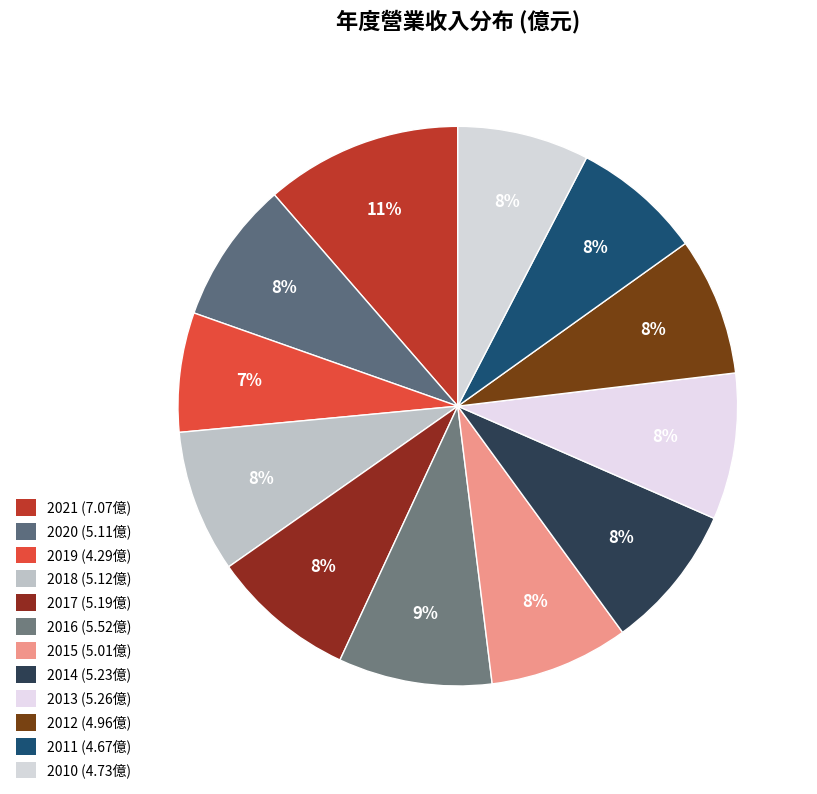

What is the ratio of the value at 2012 to the value at 2010?

1.0